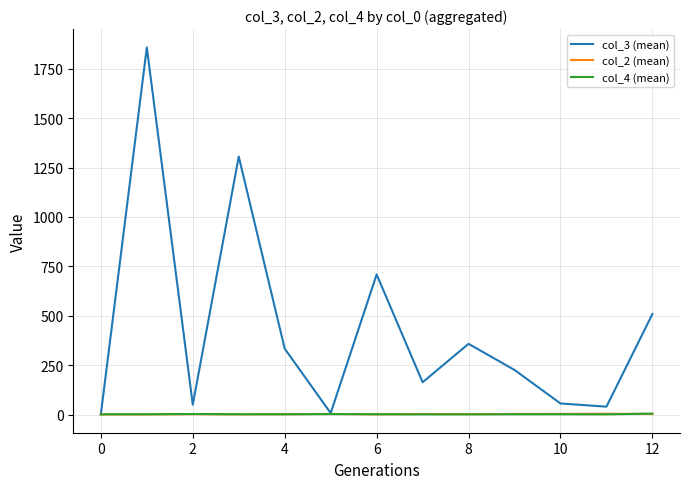

Which series has the largest total across all categories?

col_3 (mean)